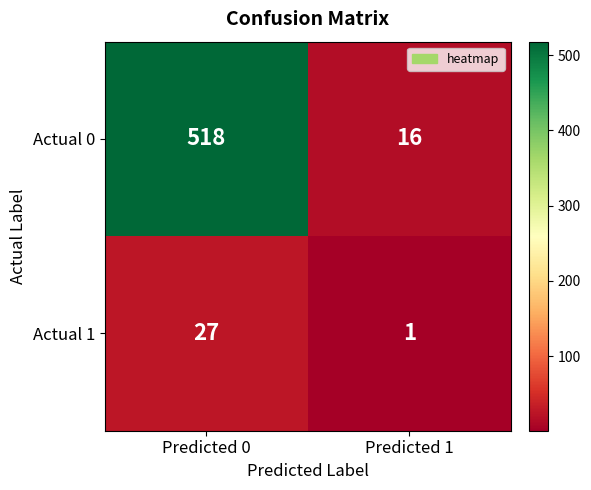

Which series changed the most between Predicted 0 and Predicted 1?

Actual 0